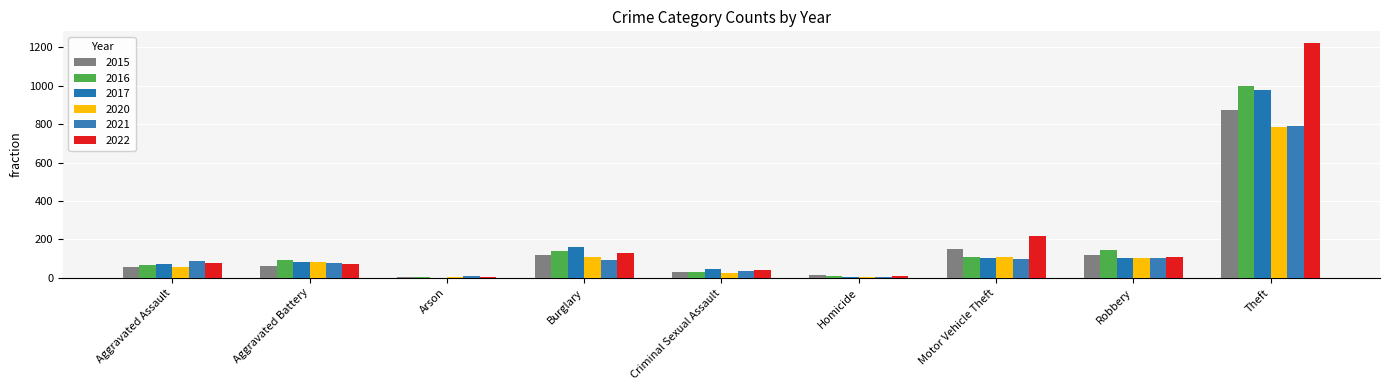

Reading left to right, extract all data points from this chart.

2015: 54	64	2	121	28	13	152	117	874
2016: 66	93	2	139	28	8	110	145	999
2017: 72	83	1	162	44	5	104	105	979
2020: 56	82	4	110	26	6	109	102	783
2021: 86	75	8	95	36	2	96	105	791
2022: 77	71	4	131	42	9	216	107	1222